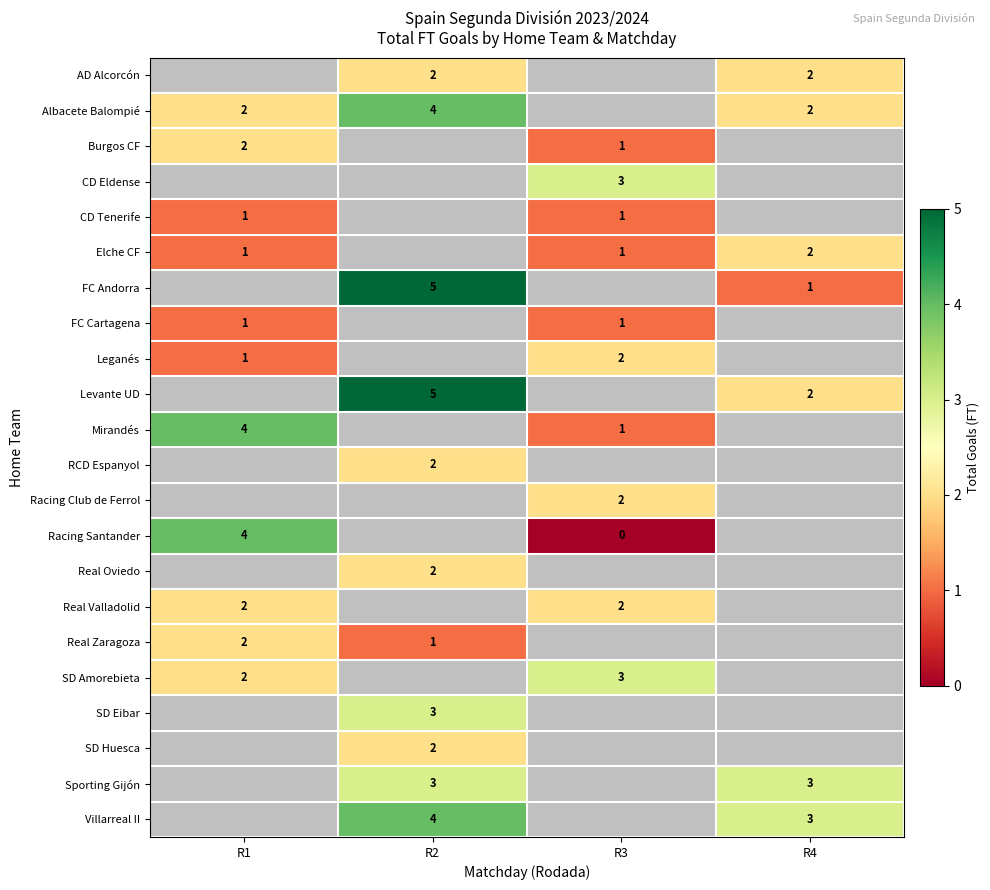

Is it true that Real Valladolid equals 2 at R3?

True